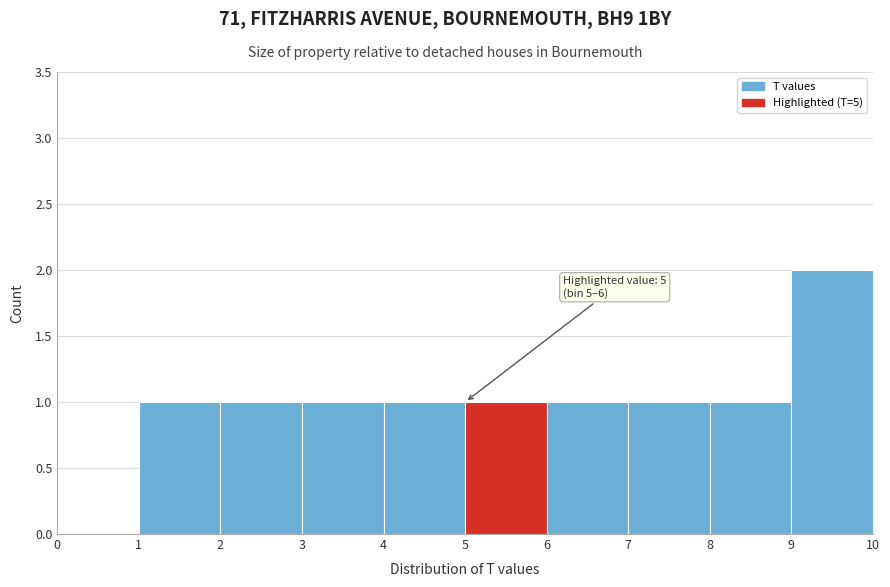

Which range on the x-axis has the tallest bar?

9 to 10